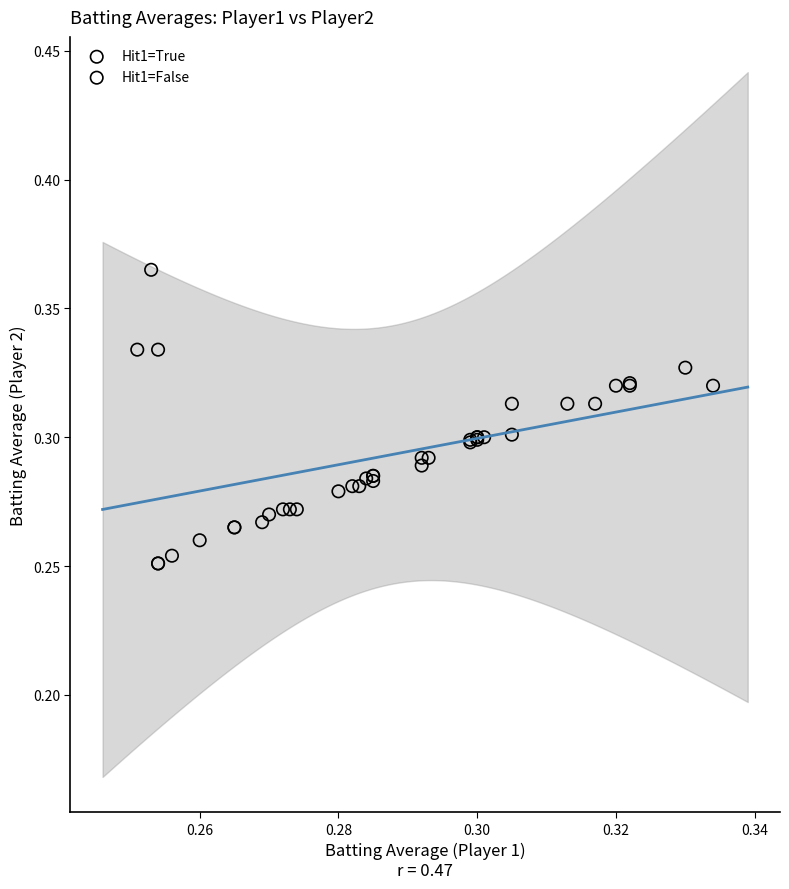

Which series has the widest spread of Y values?

Hit1=True